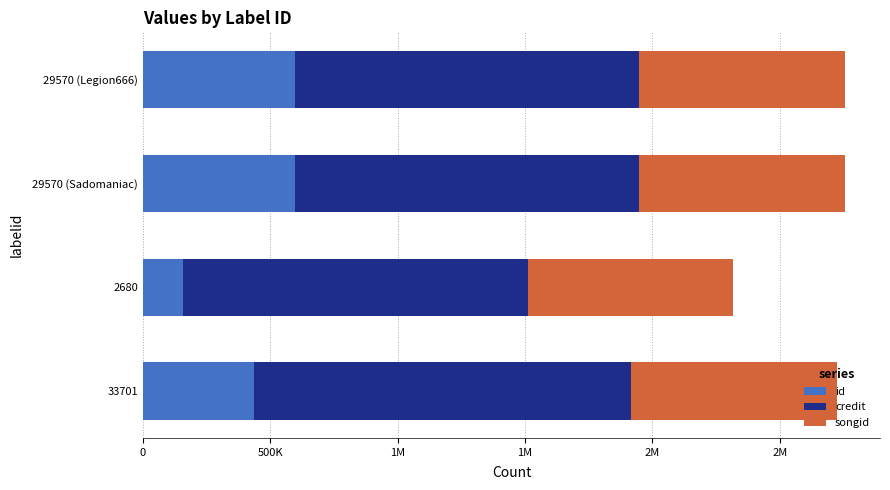

What are all the series names shown in the legend?

id, credit, songid